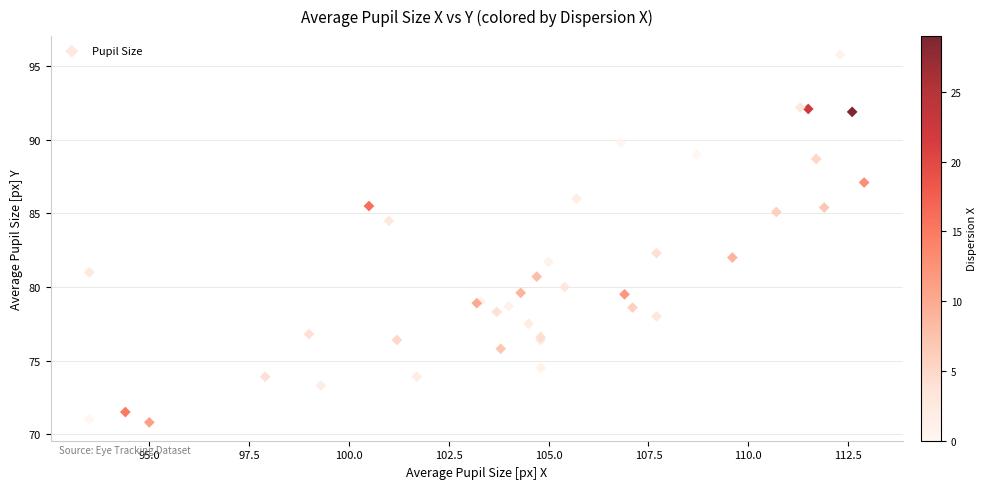

What Y value in the scatter plot is closest to 83?

82.3